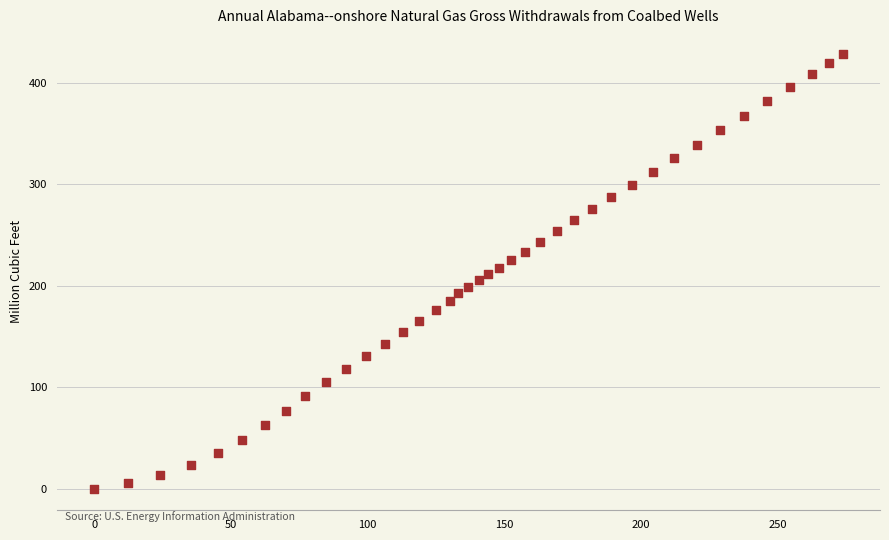

What is the range of Y values (max minus min)?

428.5